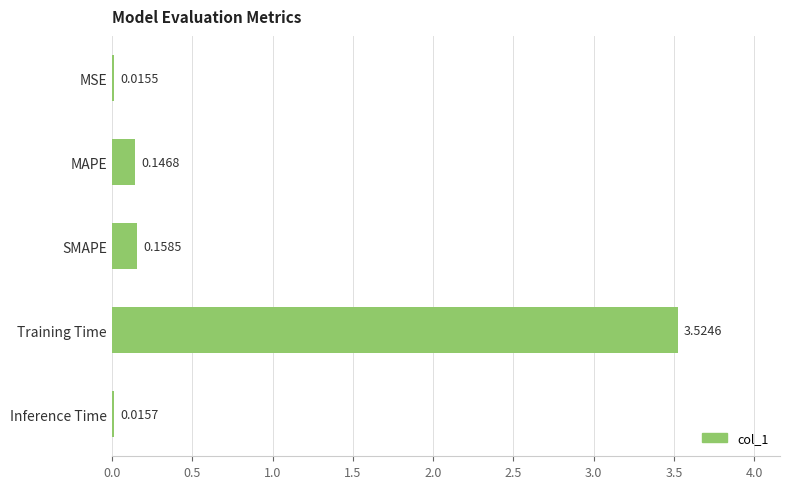

What is the average value?

0.8